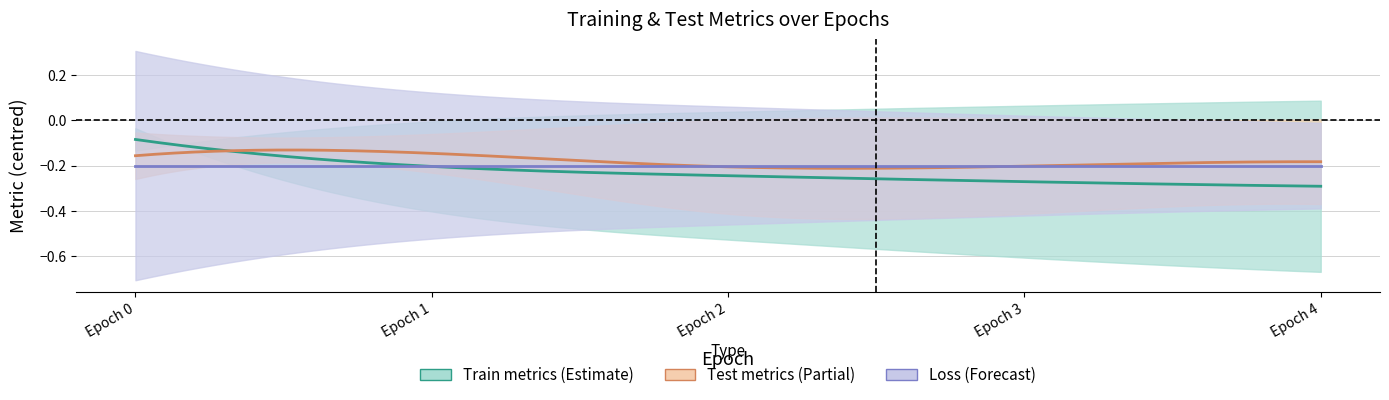

At which category does test_loss reach its first local valley?

3